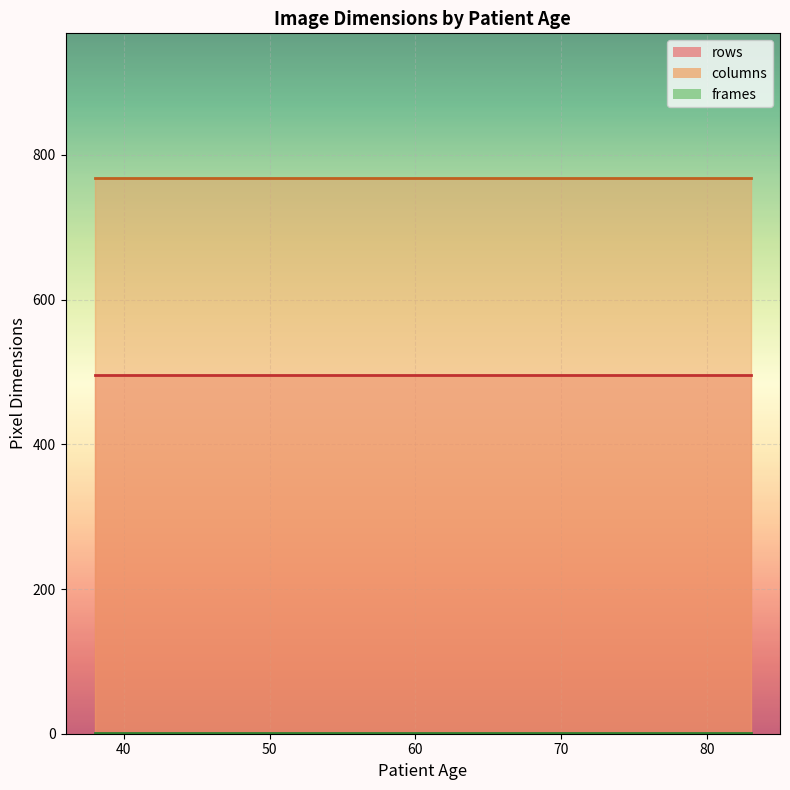

Rank the series at 55 from lowest to highest value.

frames, rows, columns